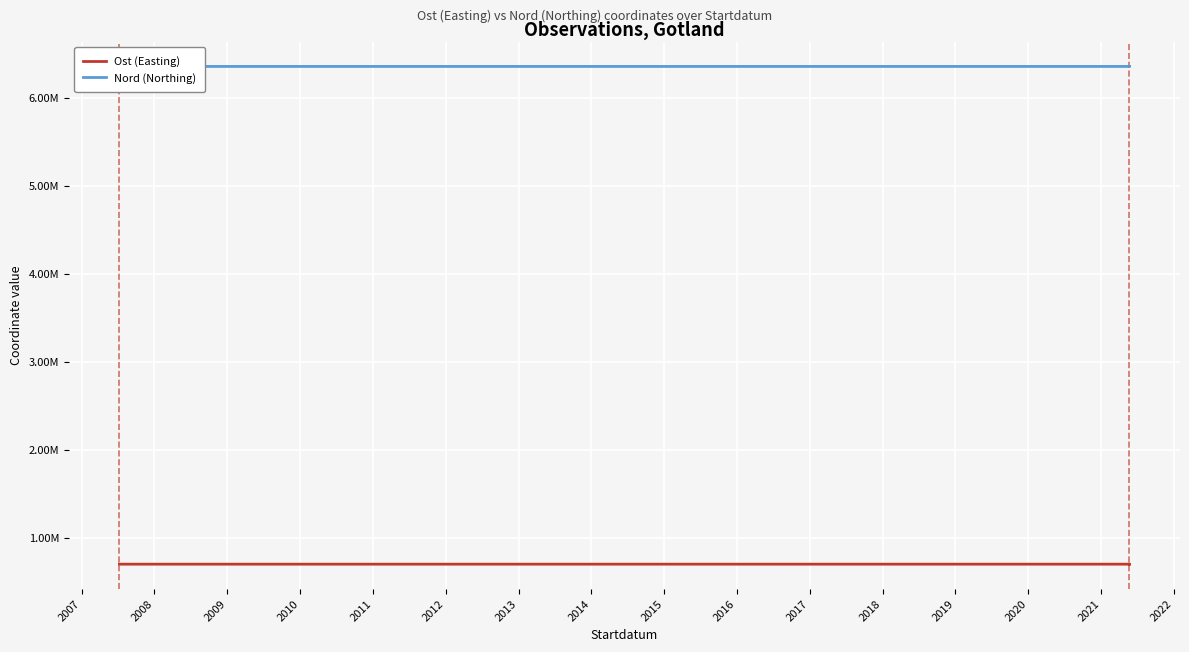

True or false: Nord (Northing) and Ost (Easting) intersect in this chart.

False